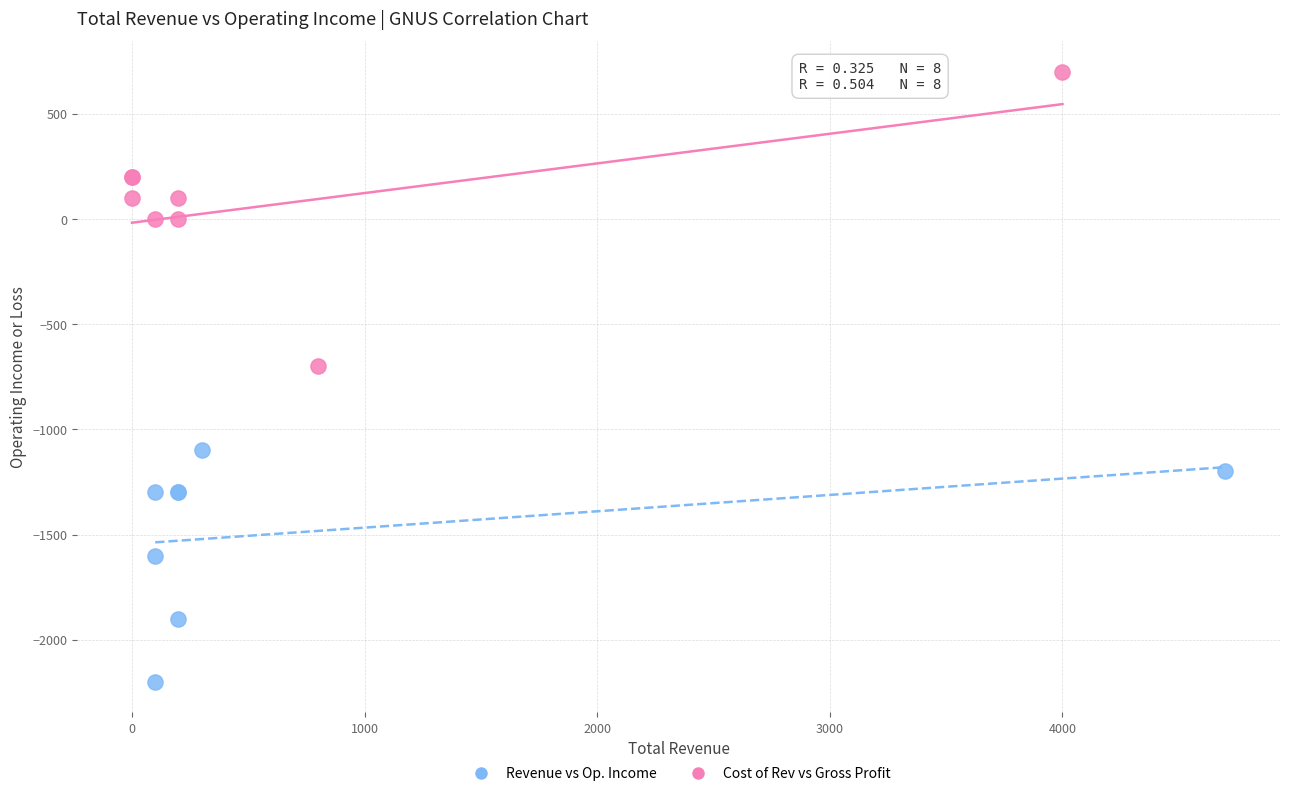

Which series has the largest Y range (max minus min)?

Cost of Rev vs Gross Profit